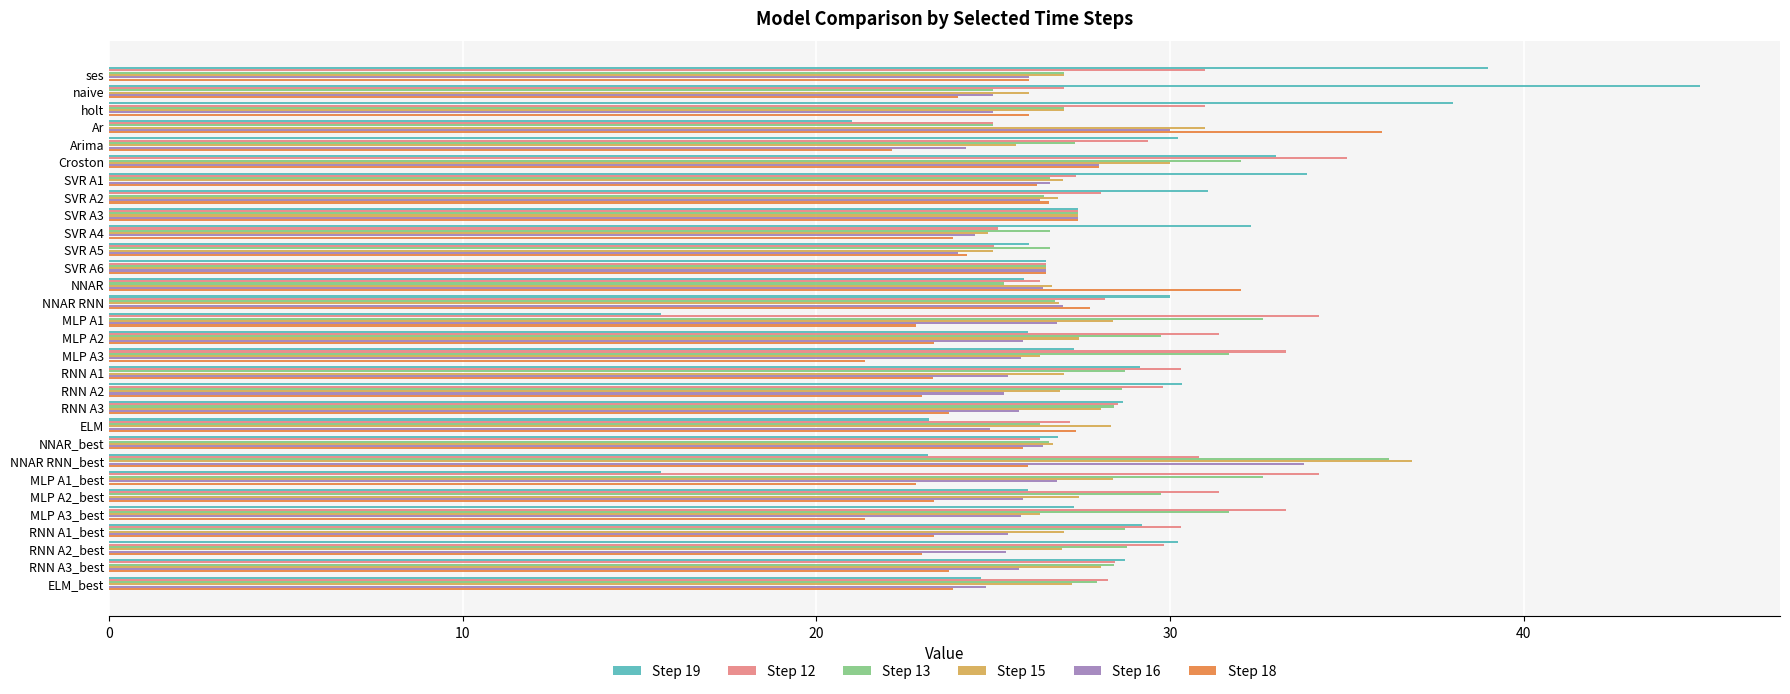

Which series changed the most between ses and MLP A2?

Step 19